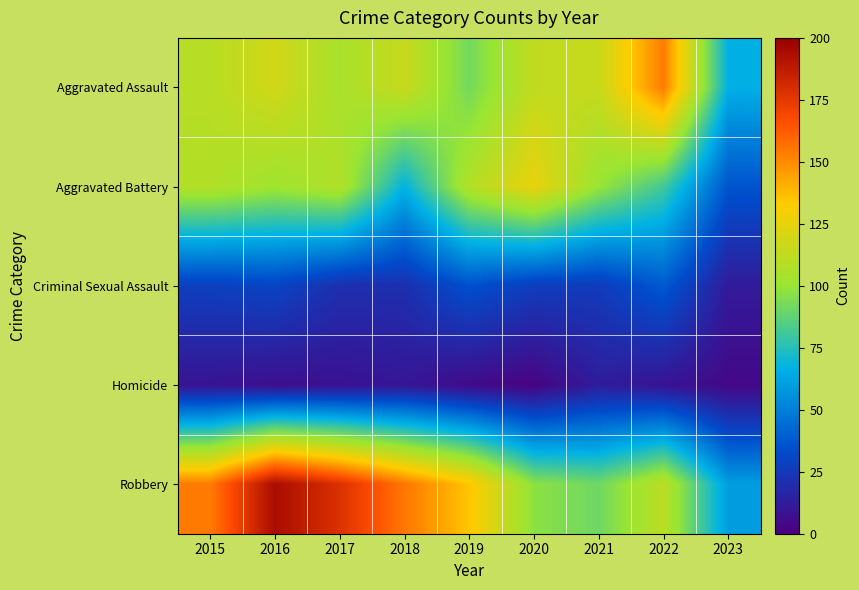

At how many categories does at least one series exceed 148?

5